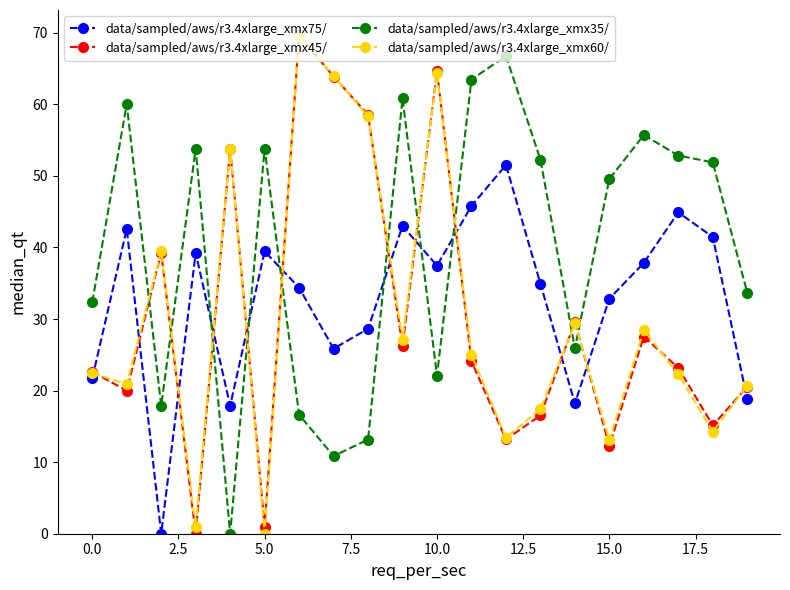

What is the value of the data/sampled/aws/r3.4xlarge_xmx60/ point at the 18th from the left?

22.3